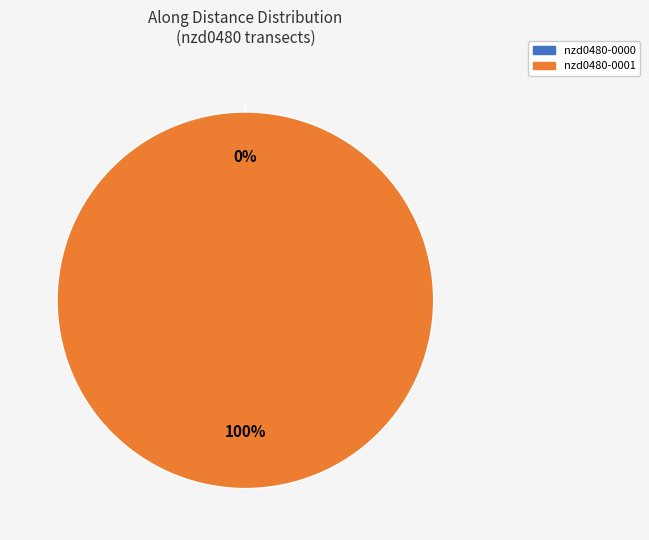

Is there any slice that represents more than half of the pie?

Yes